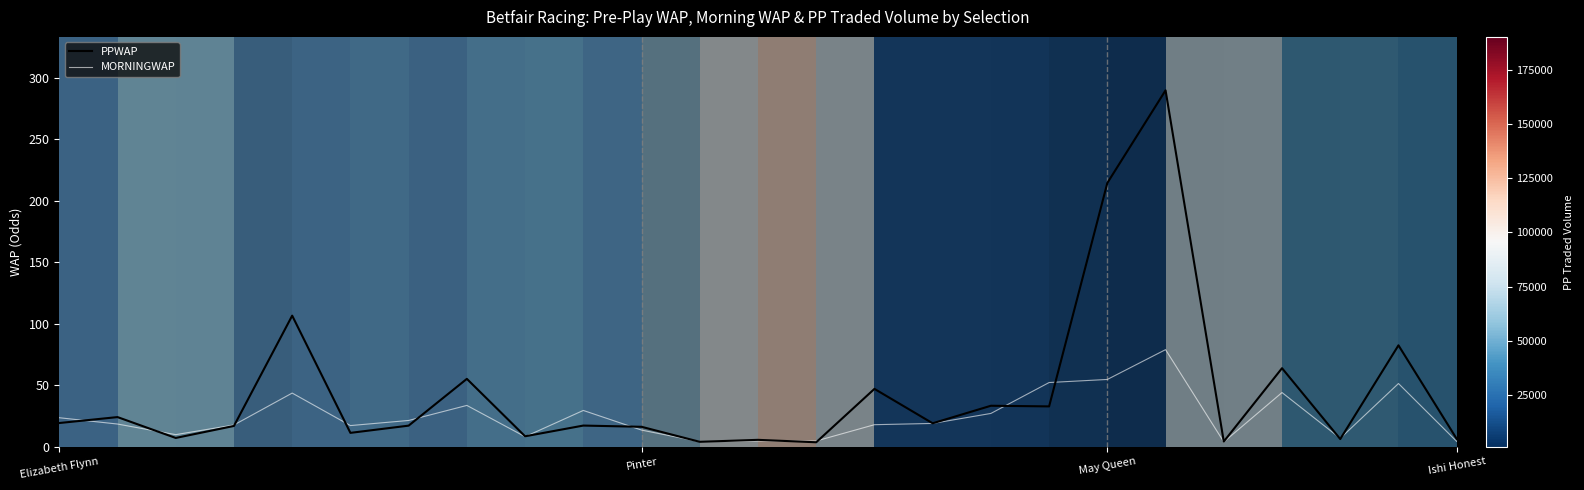

What is the difference between the maximum and second lowest values in the PPWAP series?

285.6